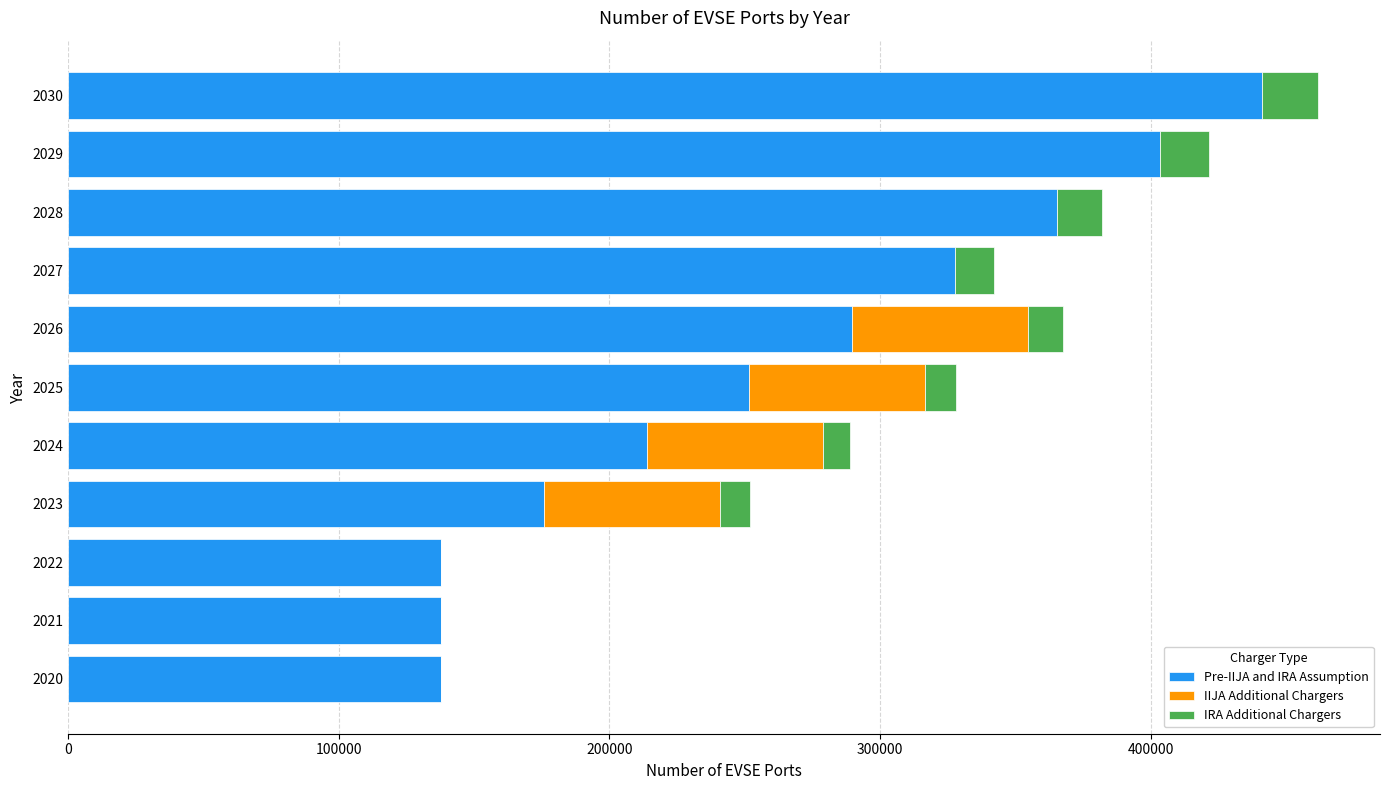

What is the highest value of the Pre-IIJA and IRA Assumption series?

441358.6